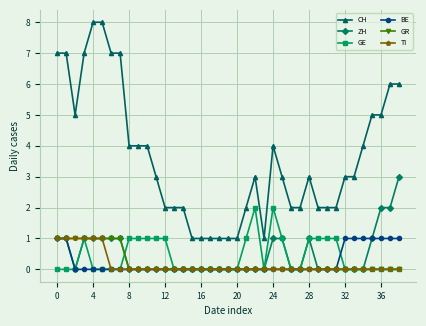

True or false: TI and CH cross at least once.

False